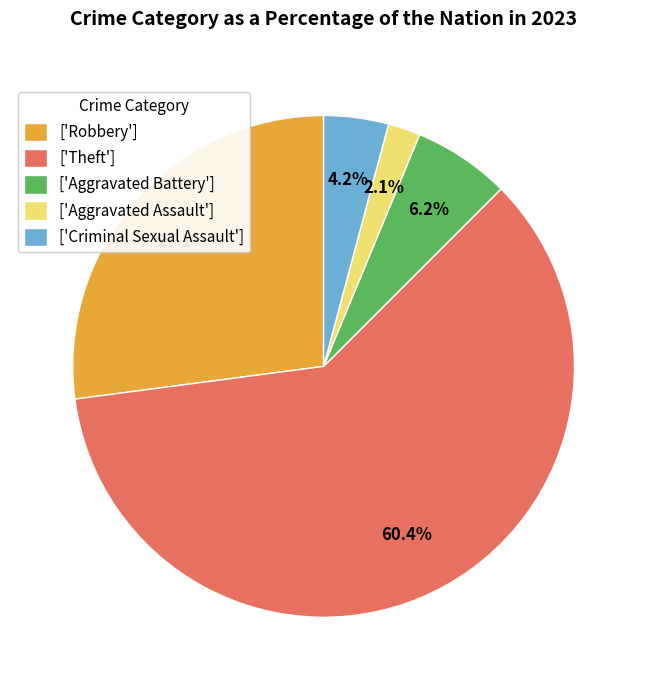

Is there a majority slice in this chart?

Yes